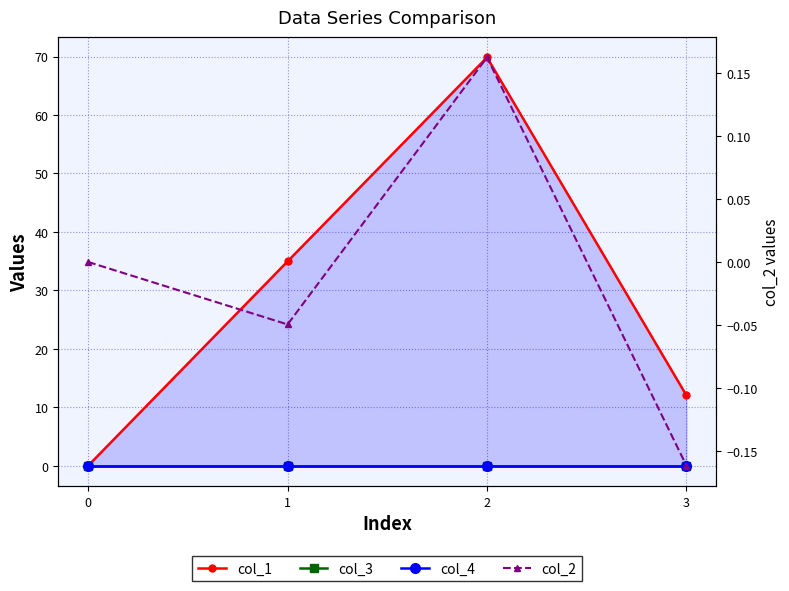

How many col_2 values are between 0 and 1?

2